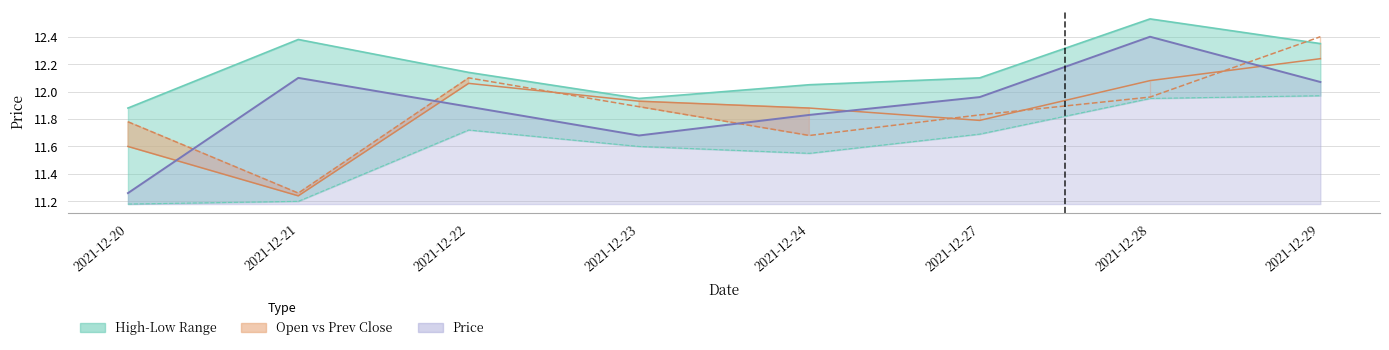

How many lines are shown in the chart?

5